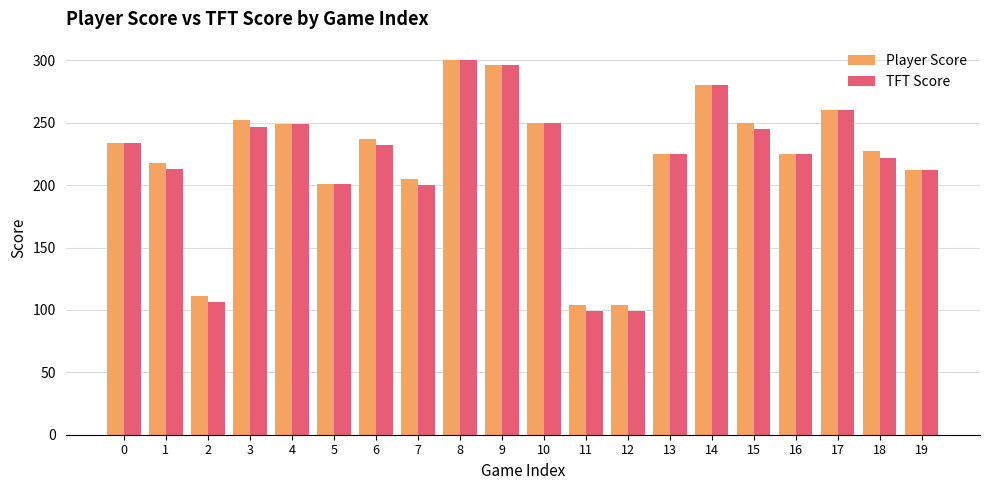

What is the minimum value shown in the chart?

99